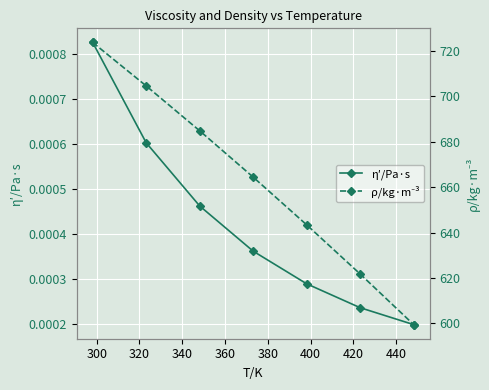

True or false: ρ/kg·m⁻³ has a value of 1023.6 at 340.

False